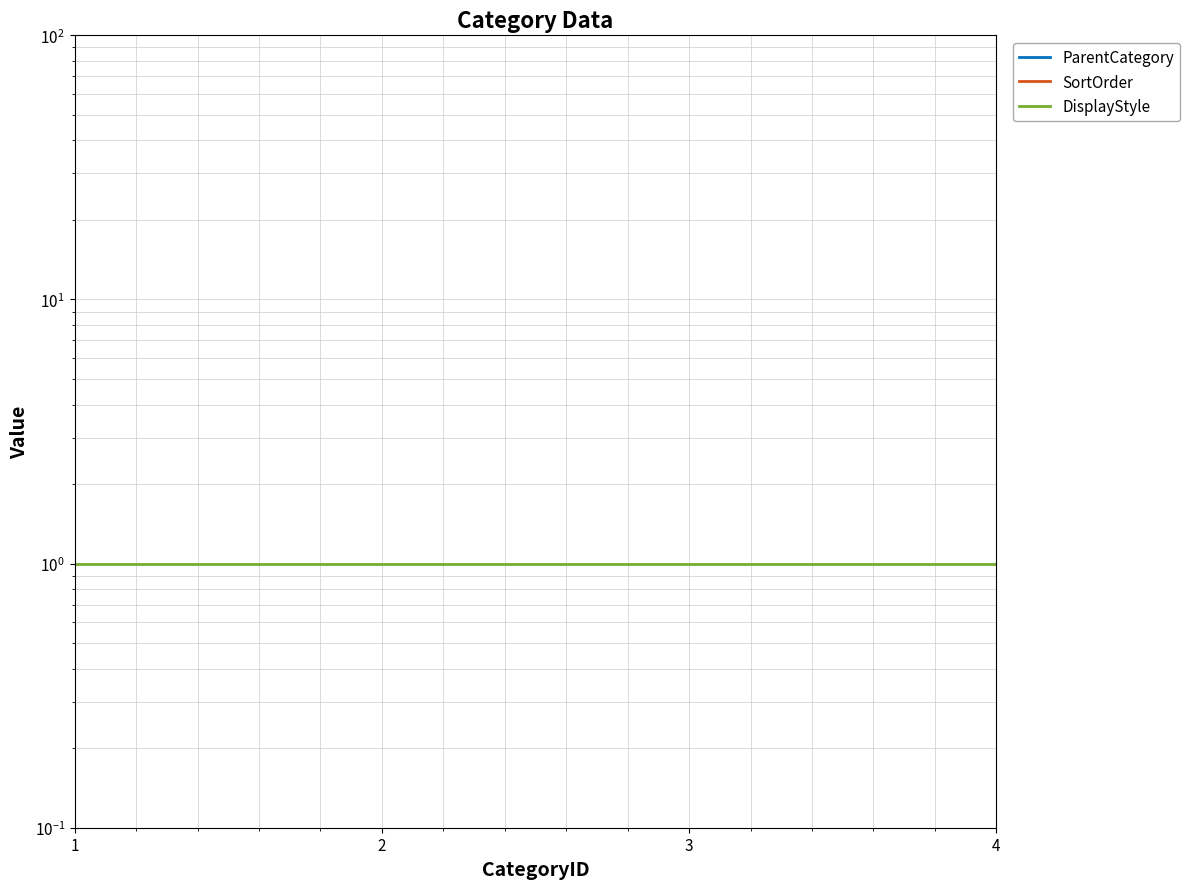

True or false: DisplayStyle and ParentCategory intersect in this chart.

False